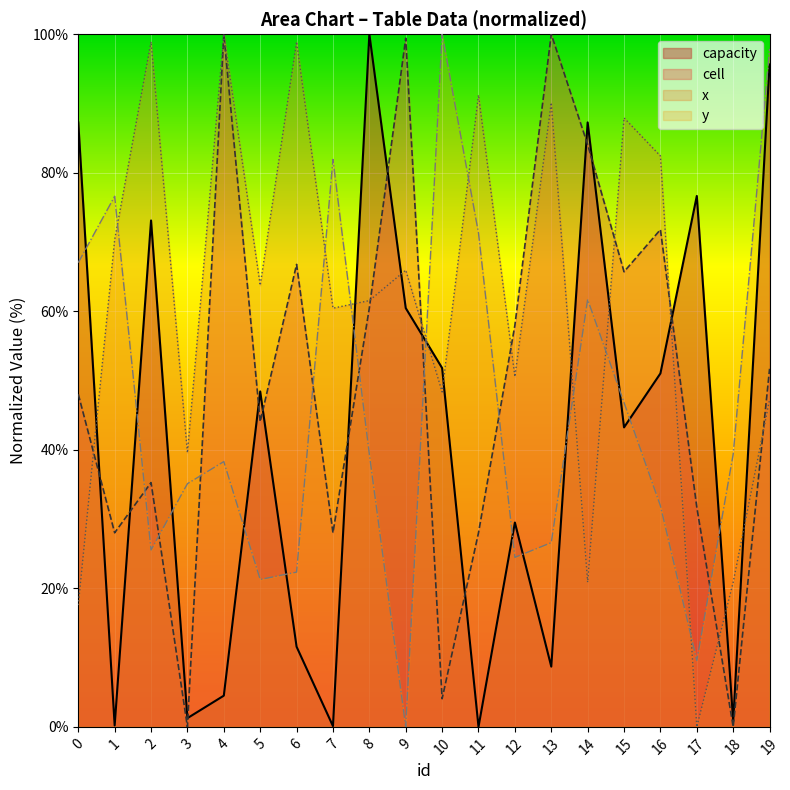

Rank the series by their maximum value, from highest to lowest.

capacity, cell, x, y